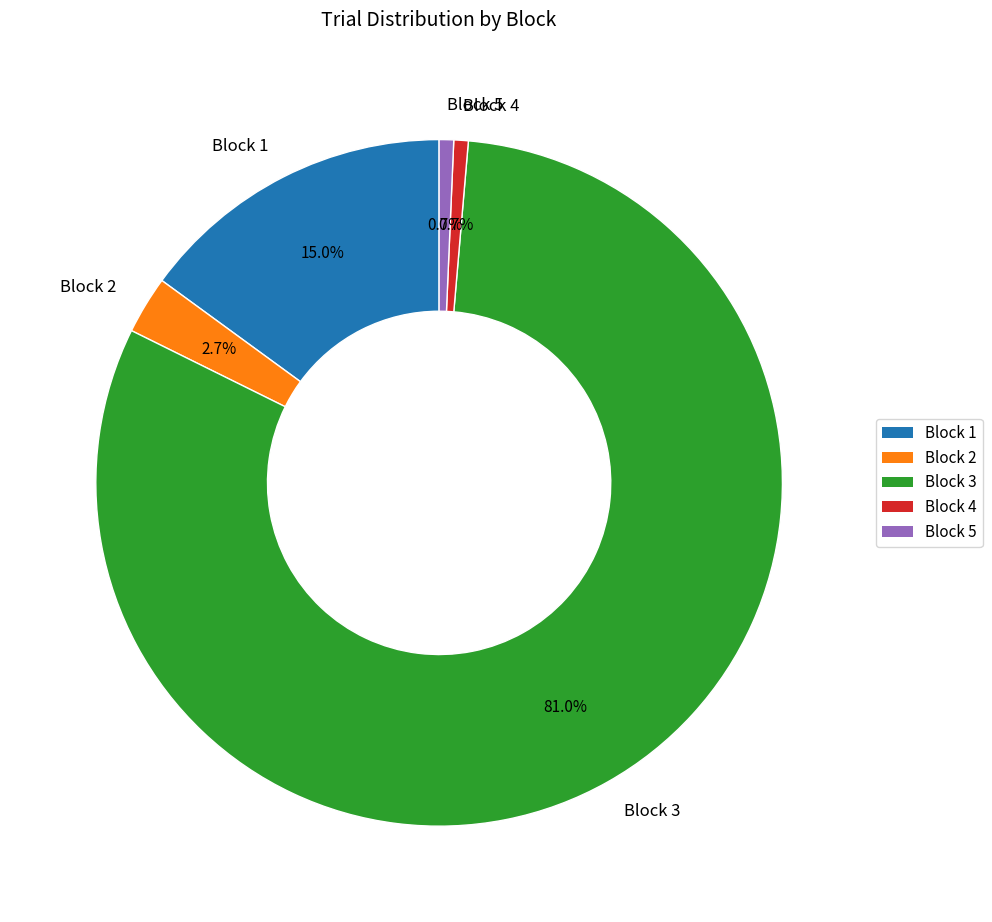

Is it true that Block 3 is 81% of the pie?

True